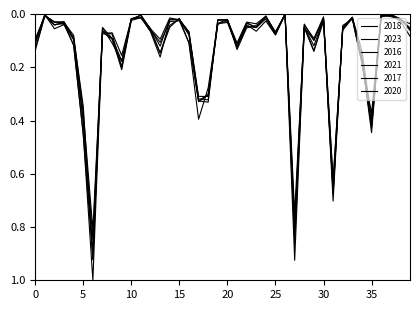

How many times do 2016 and 2023 cross each other?

17